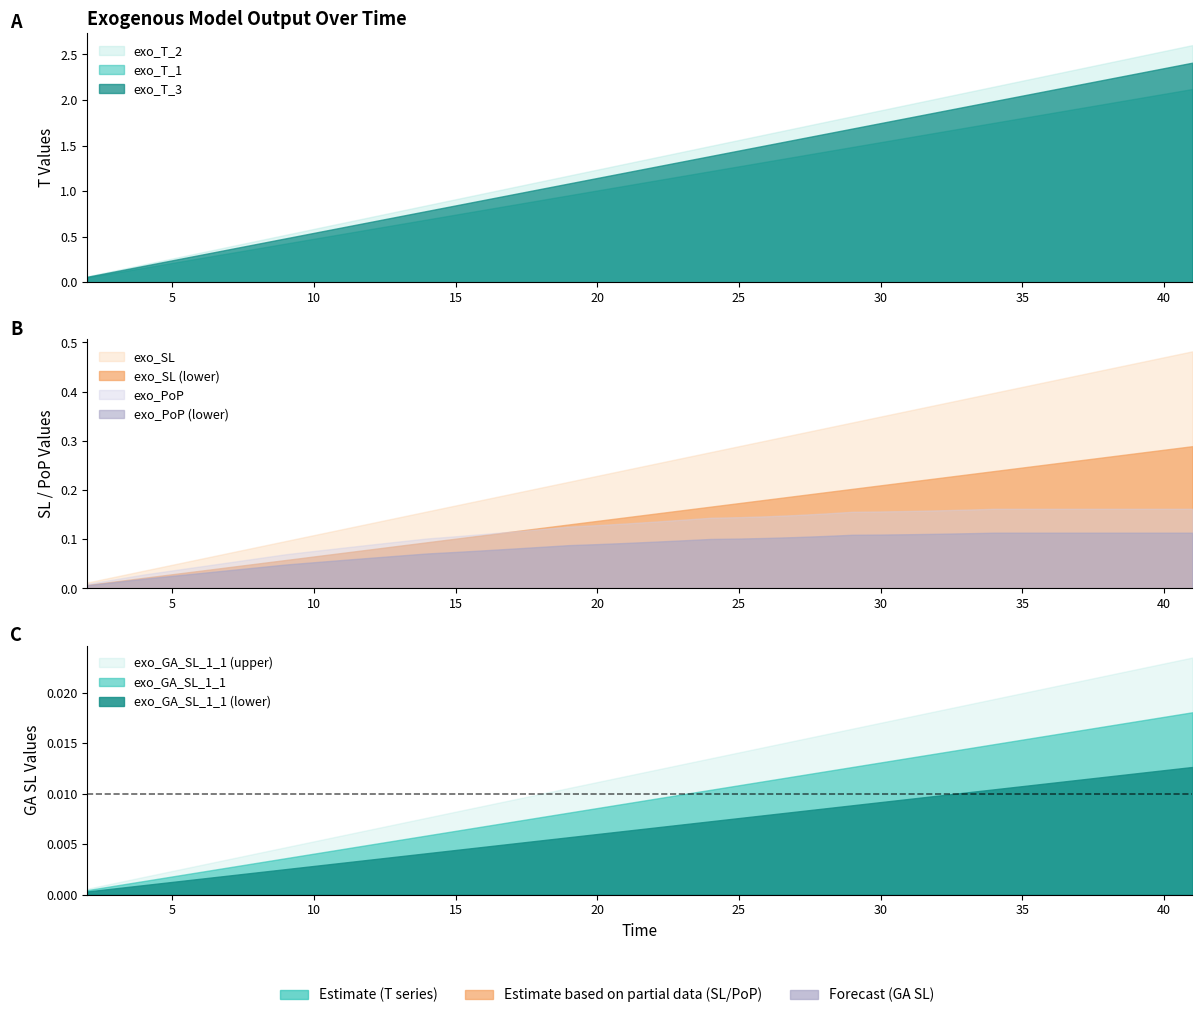

Reading left to right, transcribe all the data shown in this chart.

exo_T_1: 2=0.1	3=0.1	4=0.2	5=0.2	6=0.3	7=0.3	8=0.4	9=0.4	10=0.5	11=0.5	12=0.6	13=0.6	14=0.7	15=0.7	16=0.8	17=0.8	18=0.9	19=1.0	20=1.0	21=1.1	22=1.1	23=1.2	24=1.2	25=1.3	26=1.3	27=1.4	28=1.4	29=1.5	30=1.5	31=1.6	32=1.6	33=1.7	34=1.7	35=1.8	36=1.9	37=1.9	38=2.0	39=2.0	40=2.1	41=2.1
exo_T_2: 2=0.1	3=0.1	4=0.2	5=0.3	6=0.3	7=0.4	8=0.5	9=0.5	10=0.6	11=0.7	12=0.7	13=0.8	14=0.8	15=0.9	16=1.0	17=1.0	18=1.1	19=1.2	20=1.2	21=1.3	22=1.4	23=1.4	24=1.5	25=1.6	26=1.6	27=1.7	28=1.8	29=1.8	30=1.9	31=2.0	32=2.0	33=2.1	34=2.1	35=2.2	36=2.3	37=2.3	38=2.4	39=2.5	40=2.5	41=2.6
exo_T_3: 2=0.1	3=0.1	4=0.2	5=0.2	6=0.3	7=0.4	8=0.4	9=0.5	10=0.5	11=0.6	12=0.7	13=0.7	14=0.8	15=0.8	16=0.9	17=1.0	18=1.0	19=1.1	20=1.1	21=1.2	22=1.3	23=1.3	24=1.4	25=1.4	26=1.5	27=1.6	28=1.6	29=1.7	30=1.7	31=1.8	32=1.9	33=1.9	34=2.0	35=2.0	36=2.1	37=2.2	38=2.2	39=2.3	40=2.3	41=2.4
exo_SL: 2=0.0	3=0.0	4=0.0	5=0.0	6=0.1	7=0.1	8=0.1	9=0.1	10=0.1	11=0.1	12=0.1	13=0.1	14=0.2	15=0.2	16=0.2	17=0.2	18=0.2	19=0.2	20=0.2	21=0.2	22=0.3	23=0.3	24=0.3	25=0.3	26=0.3	27=0.3	28=0.3	29=0.3	30=0.3	31=0.4	32=0.4	33=0.4	34=0.4	35=0.4	36=0.4	37=0.4	38=0.4	39=0.5	40=0.5	41=0.5
exo_GA_SL_1_1: 2=0.0	3=0.0	4=0.0	5=0.0	6=0.0	7=0.0	8=0.0	9=0.0	10=0.0	11=0.0	12=0.0	13=0.0	14=0.0	15=0.0	16=0.0	17=0.0	18=0.0	19=0.0	20=0.0	21=0.0	22=0.0	23=0.0	24=0.0	25=0.0	26=0.0	27=0.0	28=0.0	29=0.0	30=0.0	31=0.0	32=0.0	33=0.0	34=0.0	35=0.0	36=0.0	37=0.0	38=0.0	39=0.0	40=0.0	41=0.0
exo_PoP: 2=0.0	3=0.0	4=0.0	5=0.0	6=0.0	7=0.1	8=0.1	9=0.1	10=0.1	11=0.1	12=0.1	13=0.1	14=0.1	15=0.1	16=0.1	17=0.1	18=0.1	19=0.1	20=0.1	21=0.1	22=0.1	23=0.1	24=0.1	25=0.1	26=0.1	27=0.1	28=0.2	29=0.2	30=0.2	31=0.2	32=0.2	33=0.2	34=0.2	35=0.2	36=0.2	37=0.2	38=0.2	39=0.2	40=0.2	41=0.2